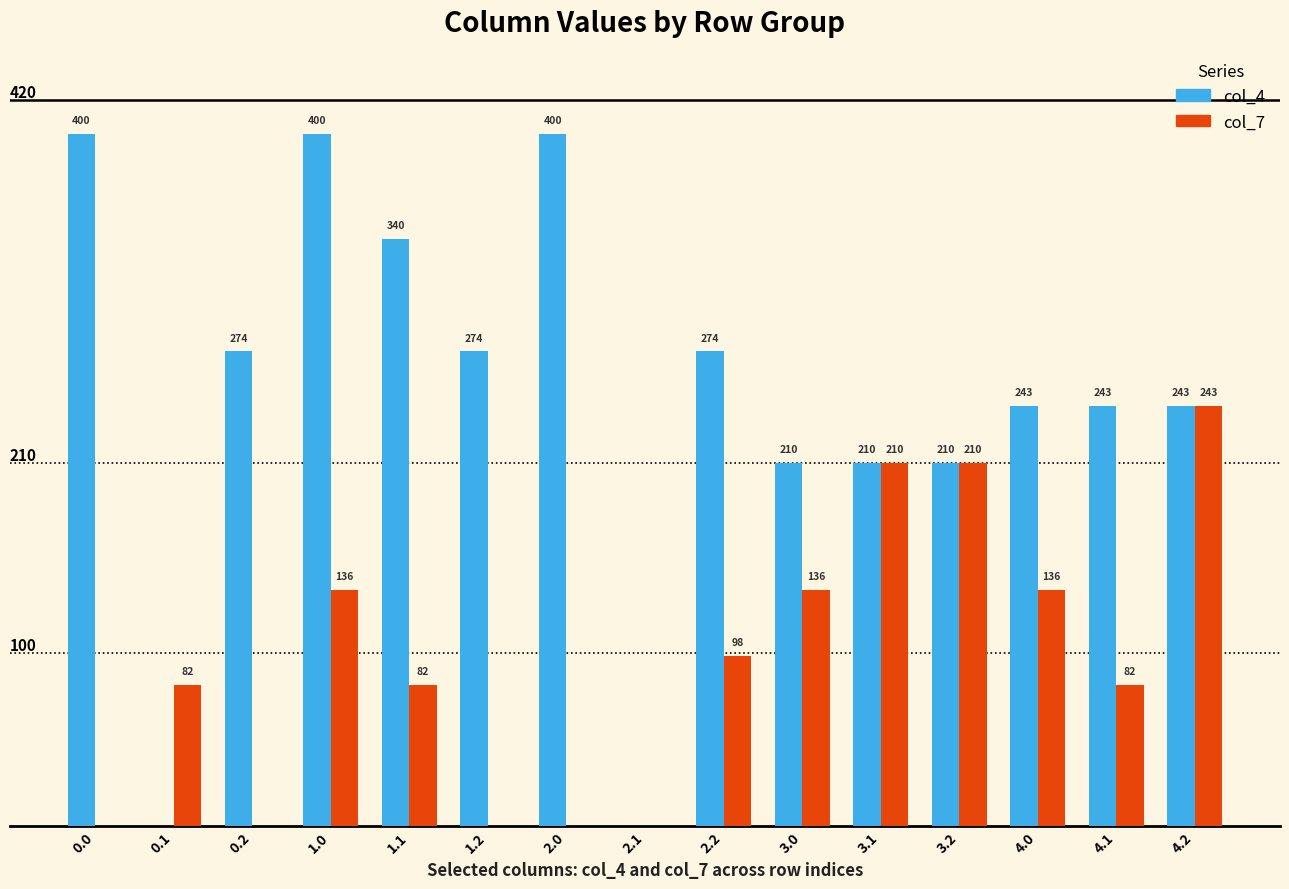

Between 0.0 and 4.1, which series saw the biggest shift?

col_4